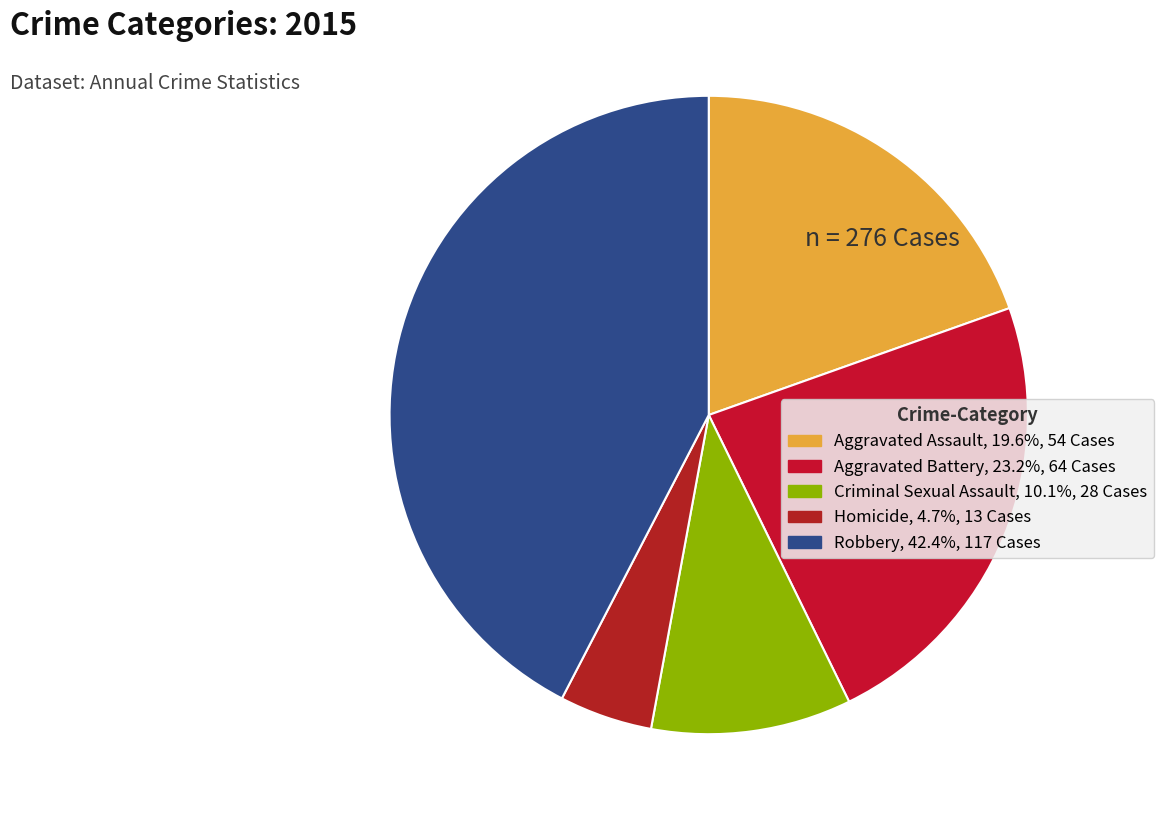

Rank the categories by value from highest to lowest.

Robbery, Aggravated Battery, Aggravated Assault, Criminal Sexual Assault, Homicide